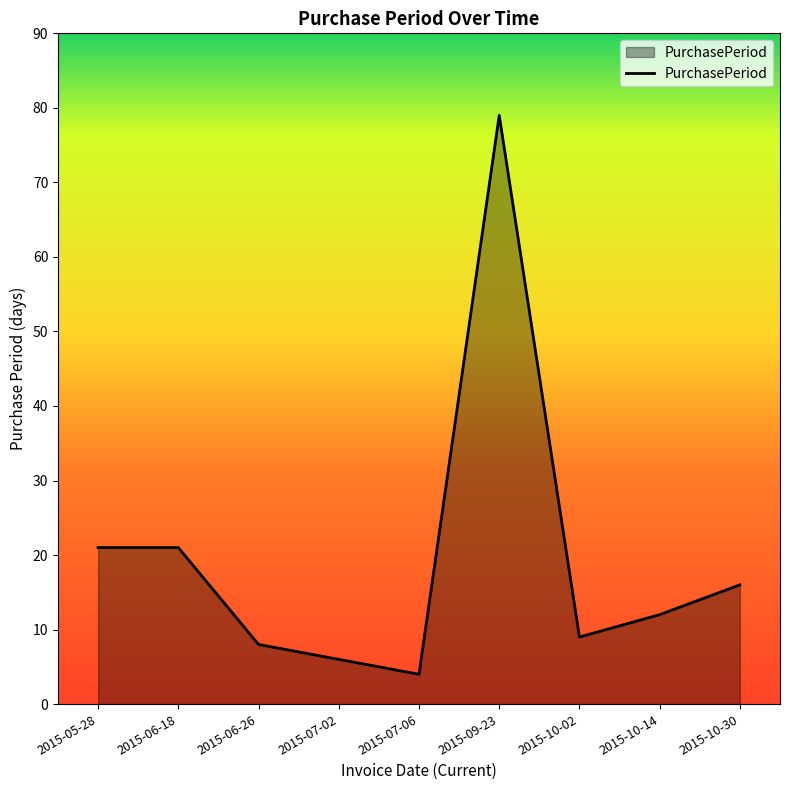

What is the ratio of the value at 2015-10-02 to the value at 2015-06-18?

0.4